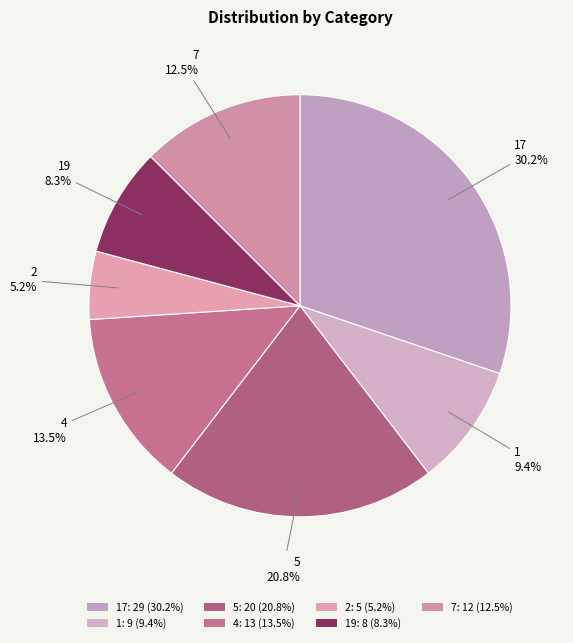

Which category has the smallest portion of the pie?

2: 5 (5.2%)